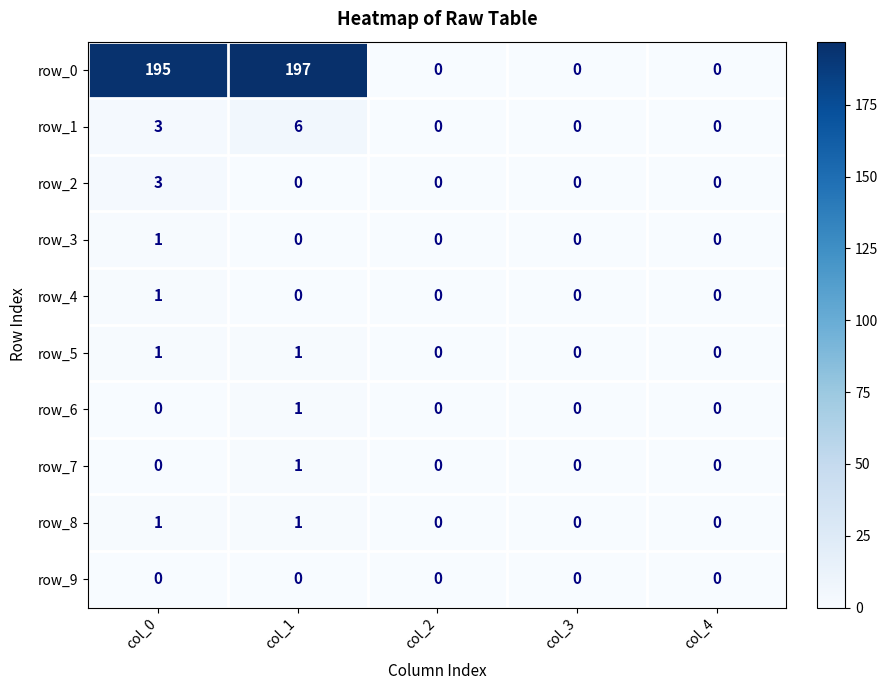

Count the row_1 values in the range 0 to 3.

4